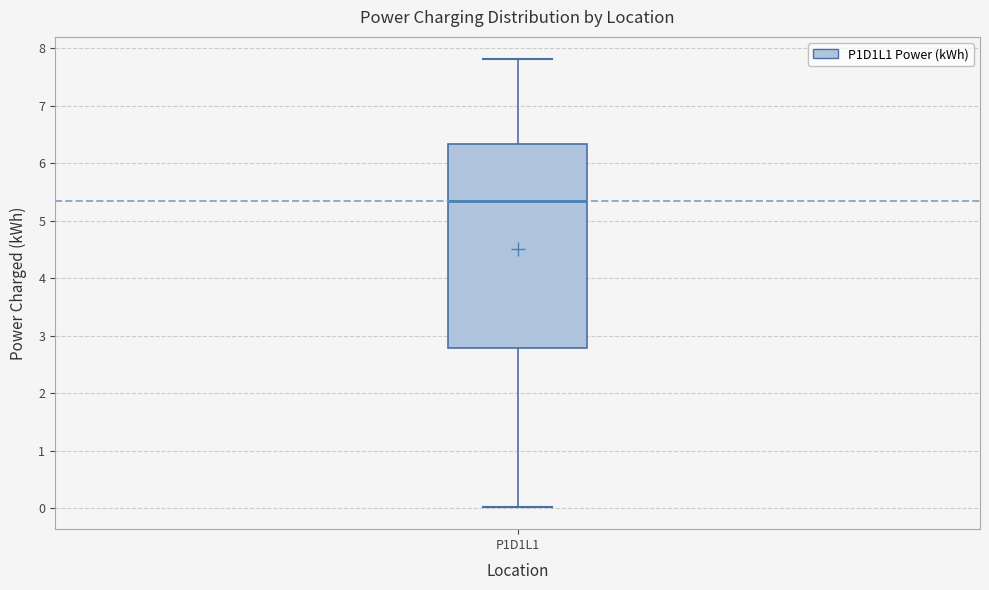

Transcribe this box plot: give where the median line is, the range the box spans, and where the two whiskers end, as read against the y-axis. The values are not printed on the chart, so give them approximately, as read against the axis.

median 5.3, box 2.8 to 6.3, whiskers 0.0 to 7.8